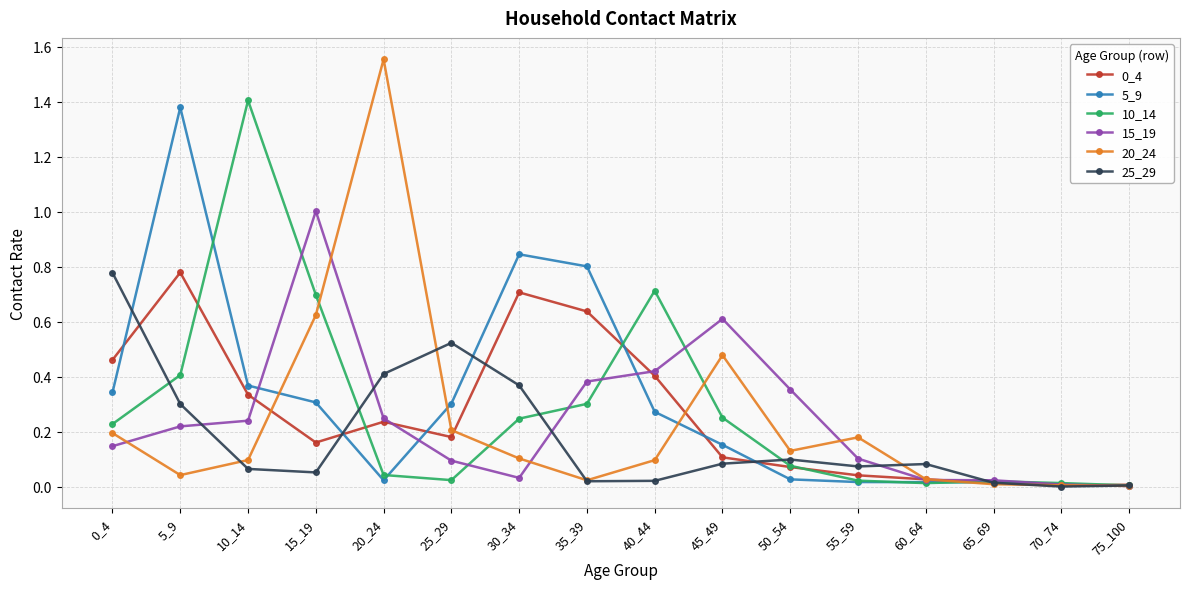

How many lines are shown in the chart?

6